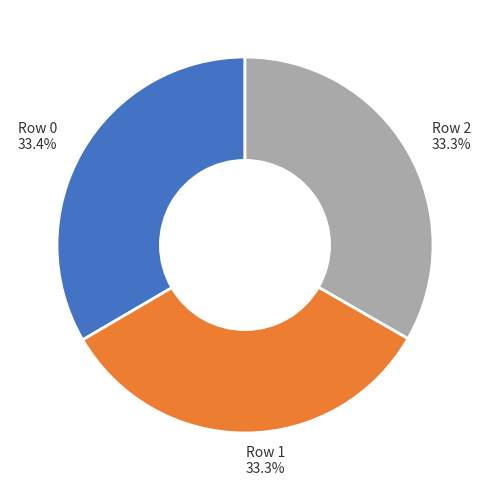

Does any single category account for the majority?

No